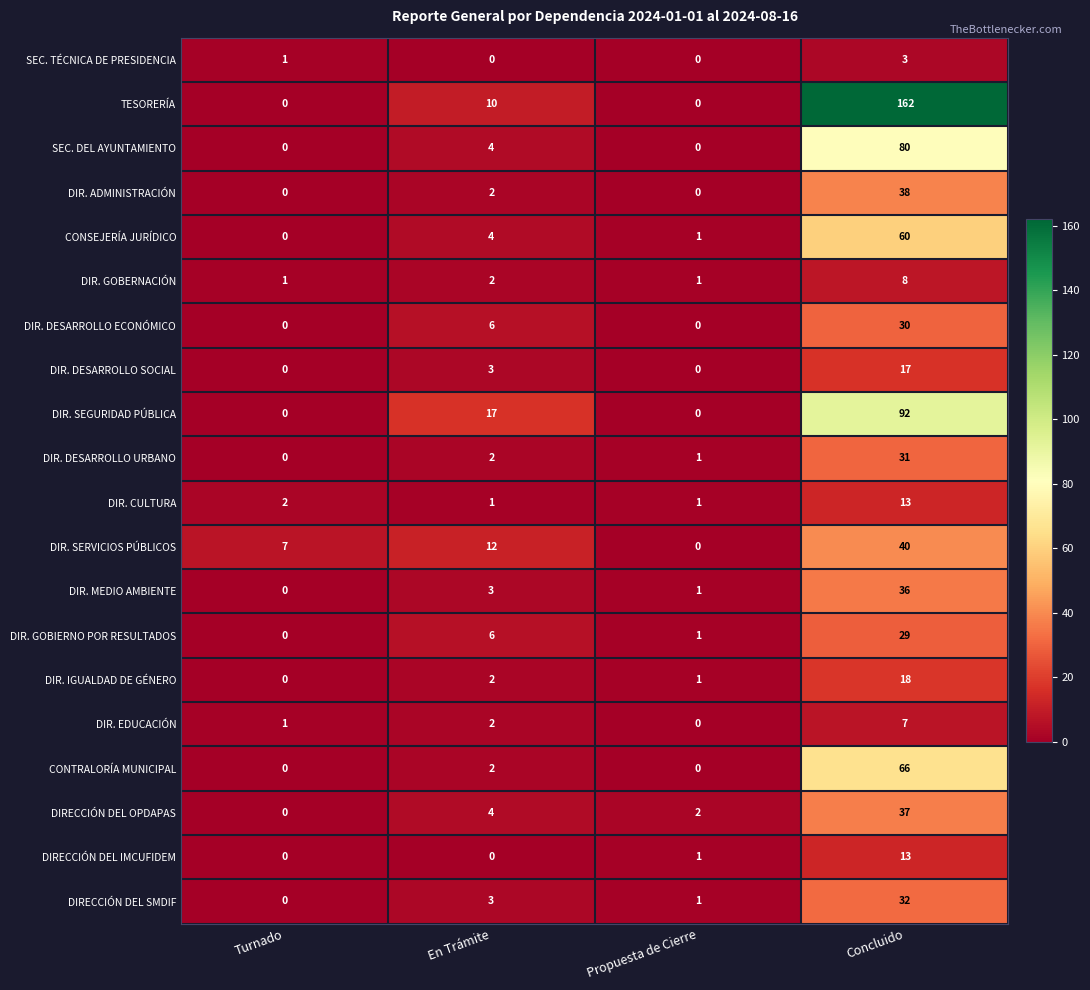

What is the difference between the maximum and minimum values in the DIR. GOBIERNO POR RESULTADOS series?

29